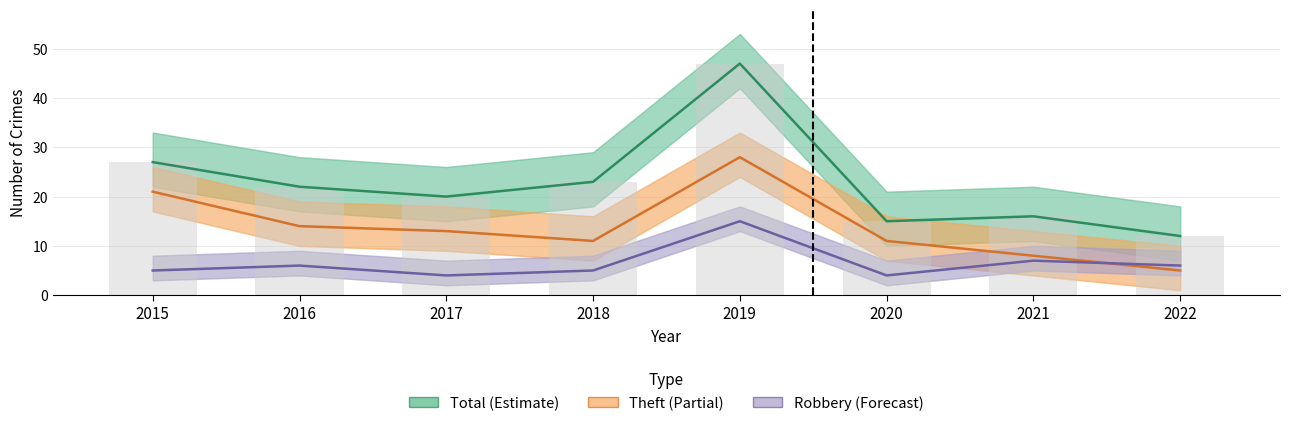

The value of Robbery at 2021 is 9. True or false?

False